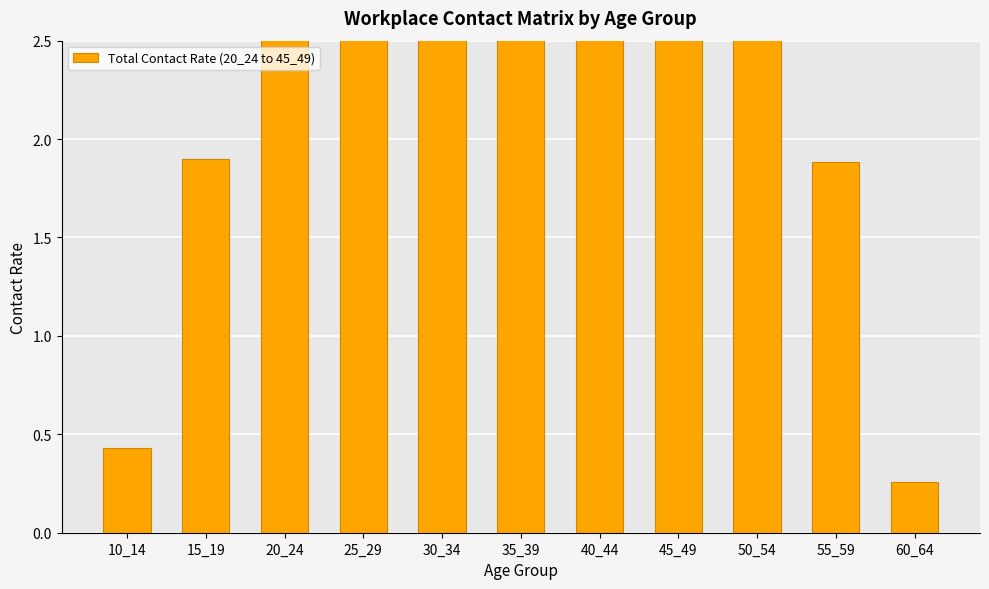

How many distinct data groups are displayed?

1